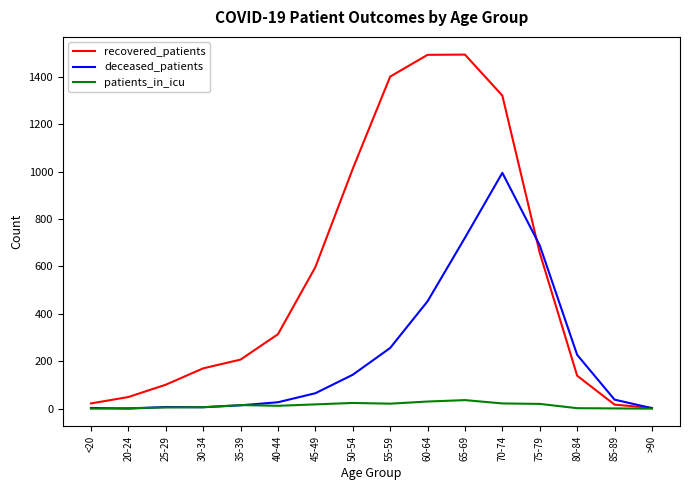

What is the maximum value shown in the chart?

1494